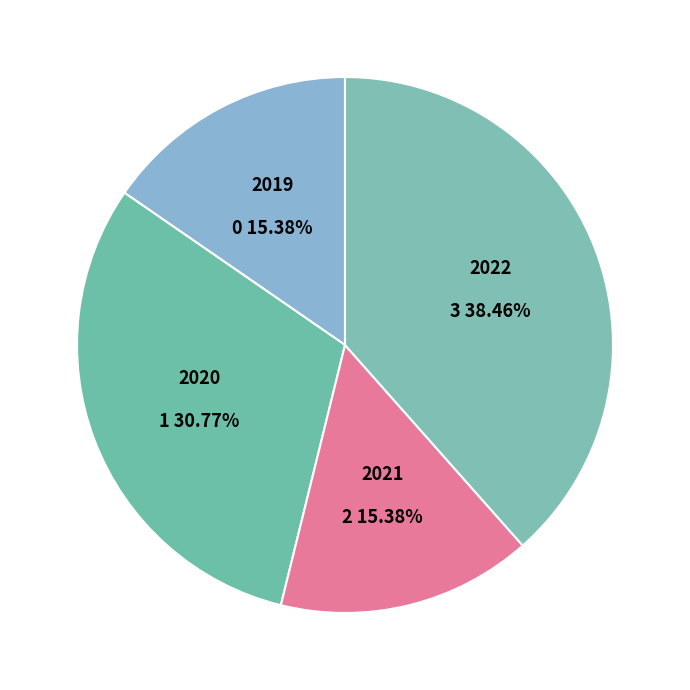

Is it true that 2019 is 23% of the pie?

False